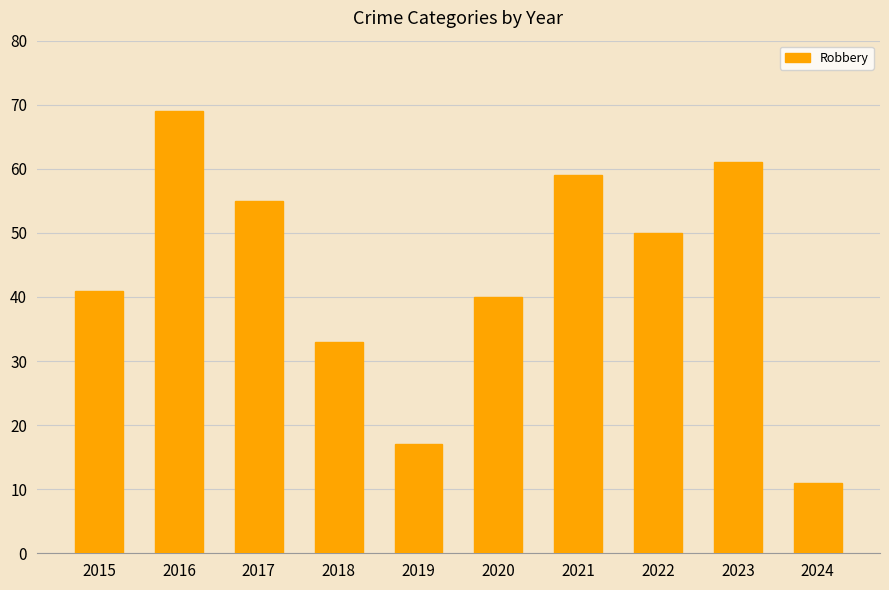

Which category has the highest value across all series?

2016